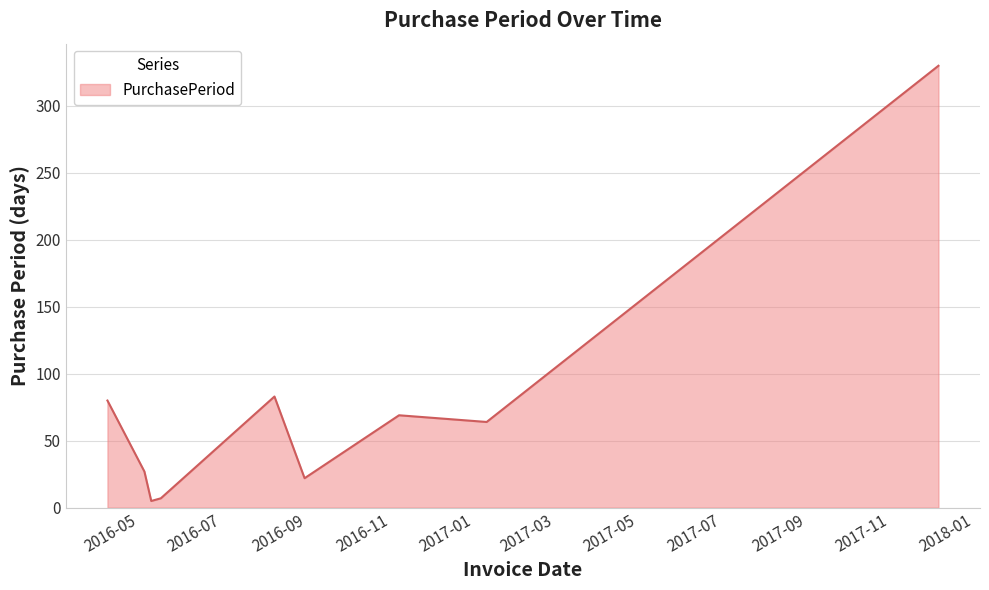

Reading left to right, list all the values displayed in this chart.

80	27	5	7	83	22	69	64	330